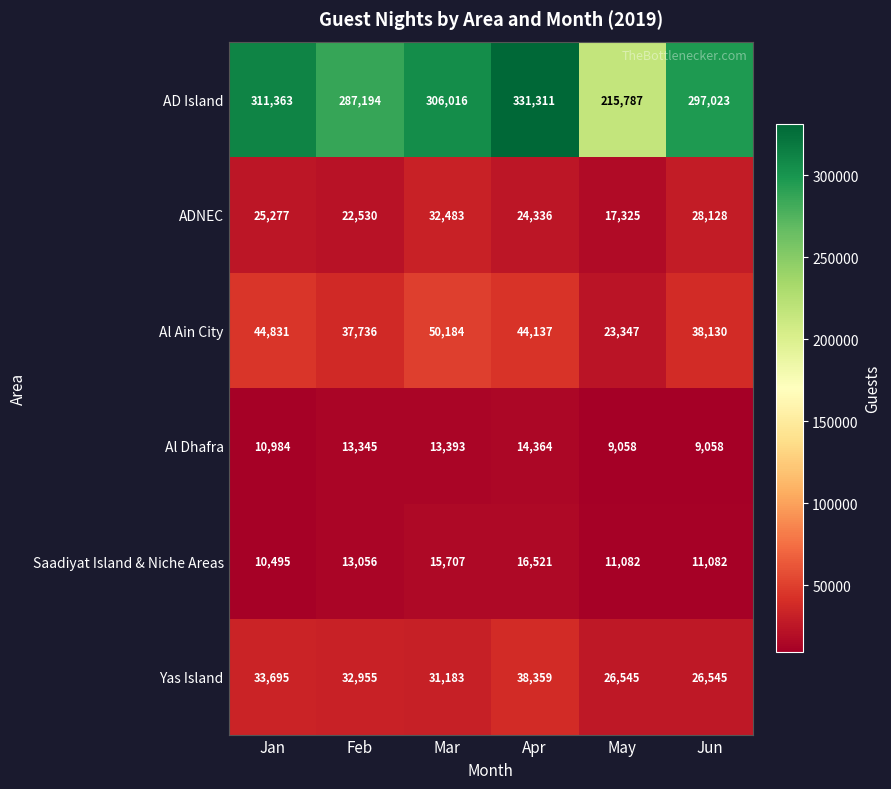

How many categories are shown in the chart?

6